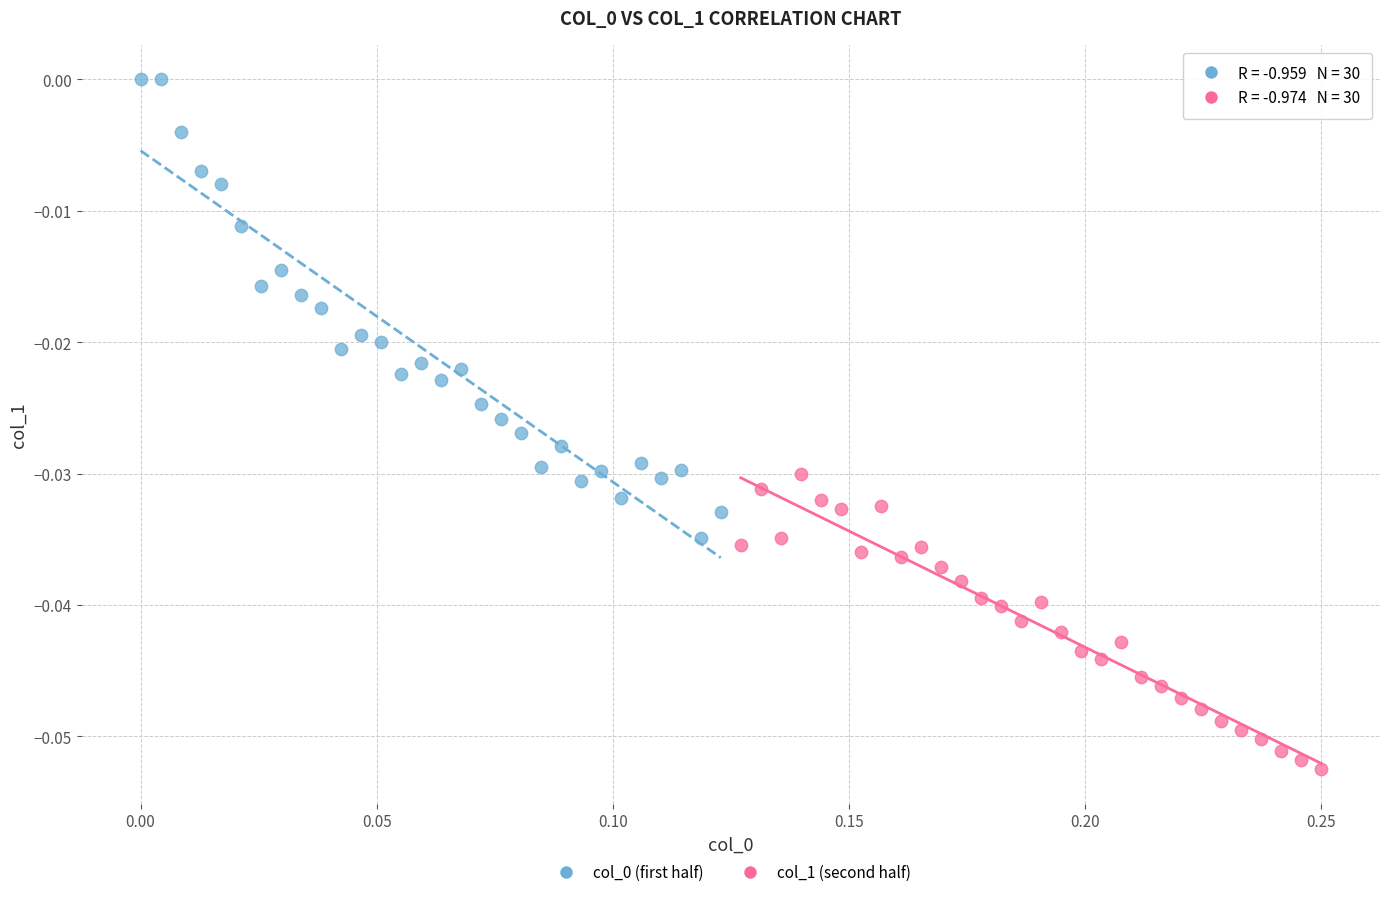

Which series reaches the minimum Y coordinate?

col_1 (second half)